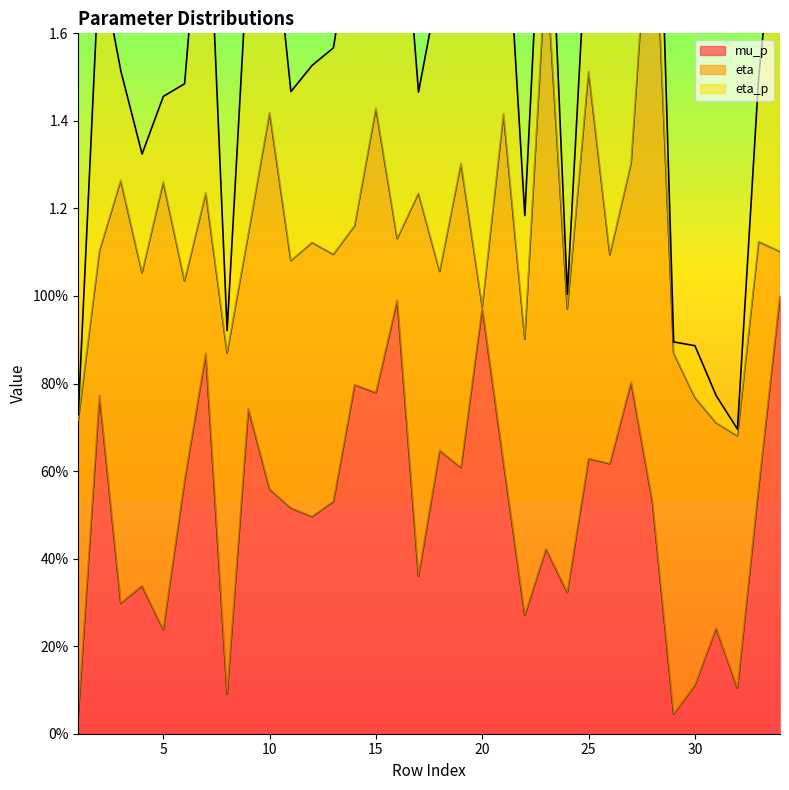

List the series in order of their overall mean, lowest first.

eta_p, mu_p, eta